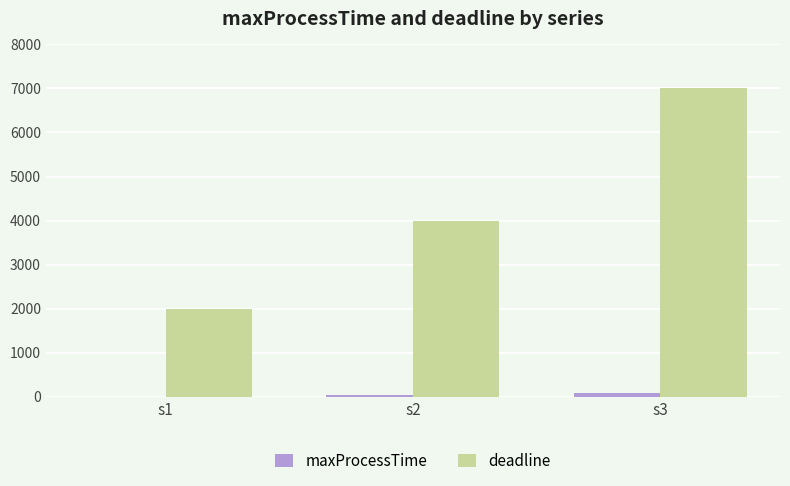

What is the sum of all deadline values?

13000